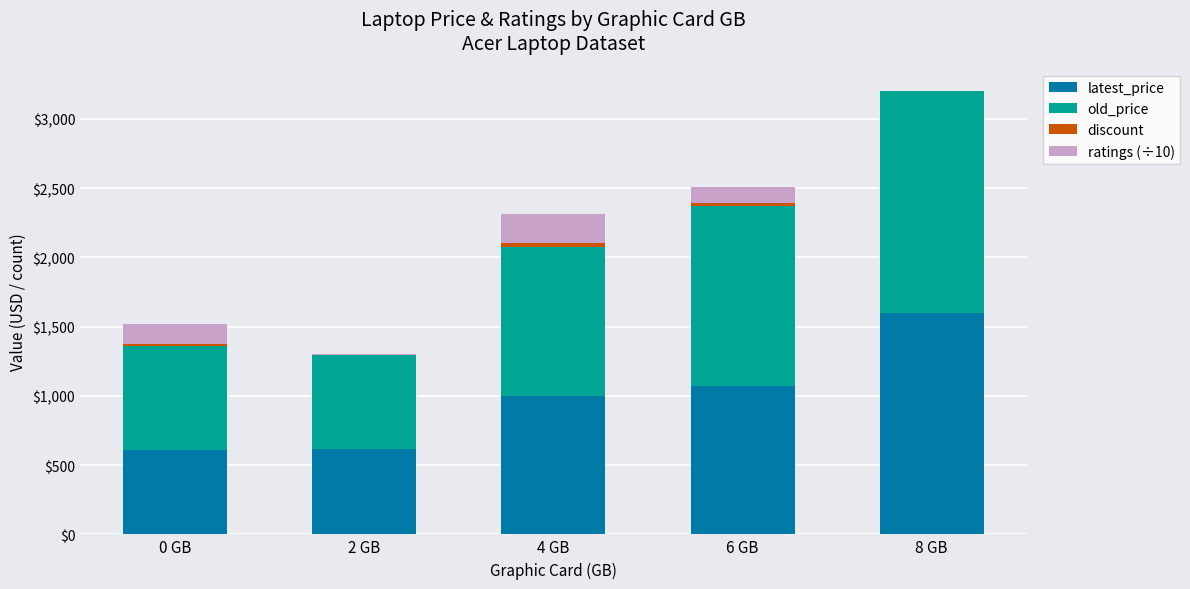

At which category is the sum across all series the highest?

8 GB